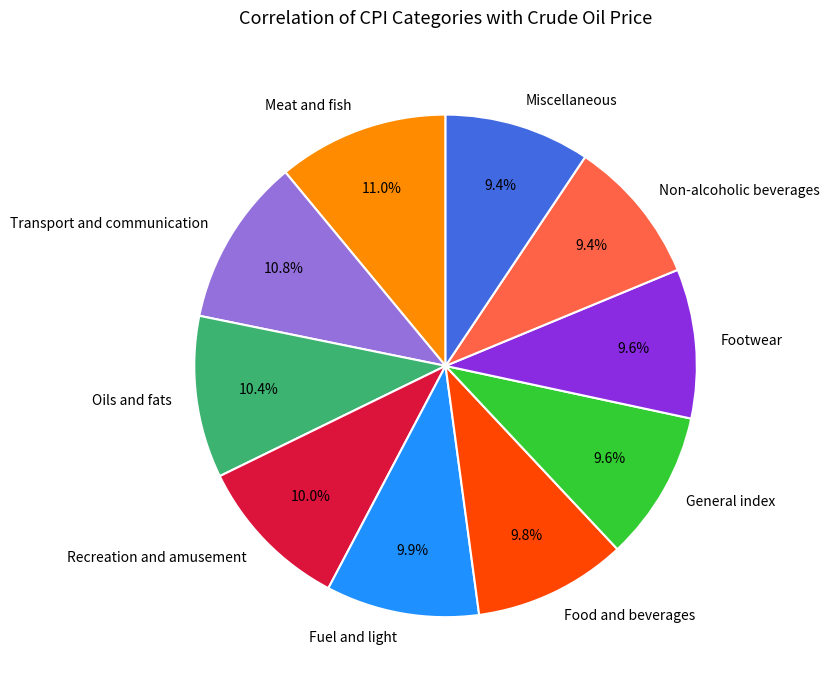

How many slices are in this pie chart?

10